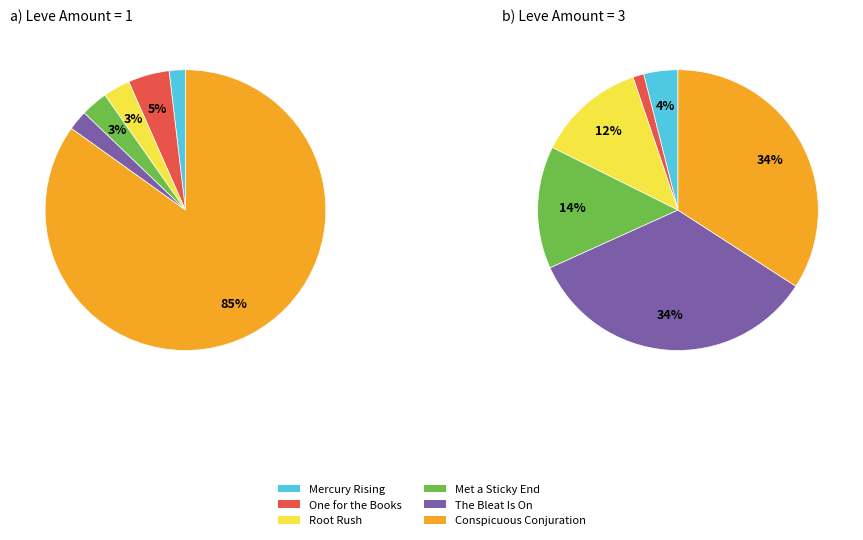

What portion of the pie excludes 0?

89.0%